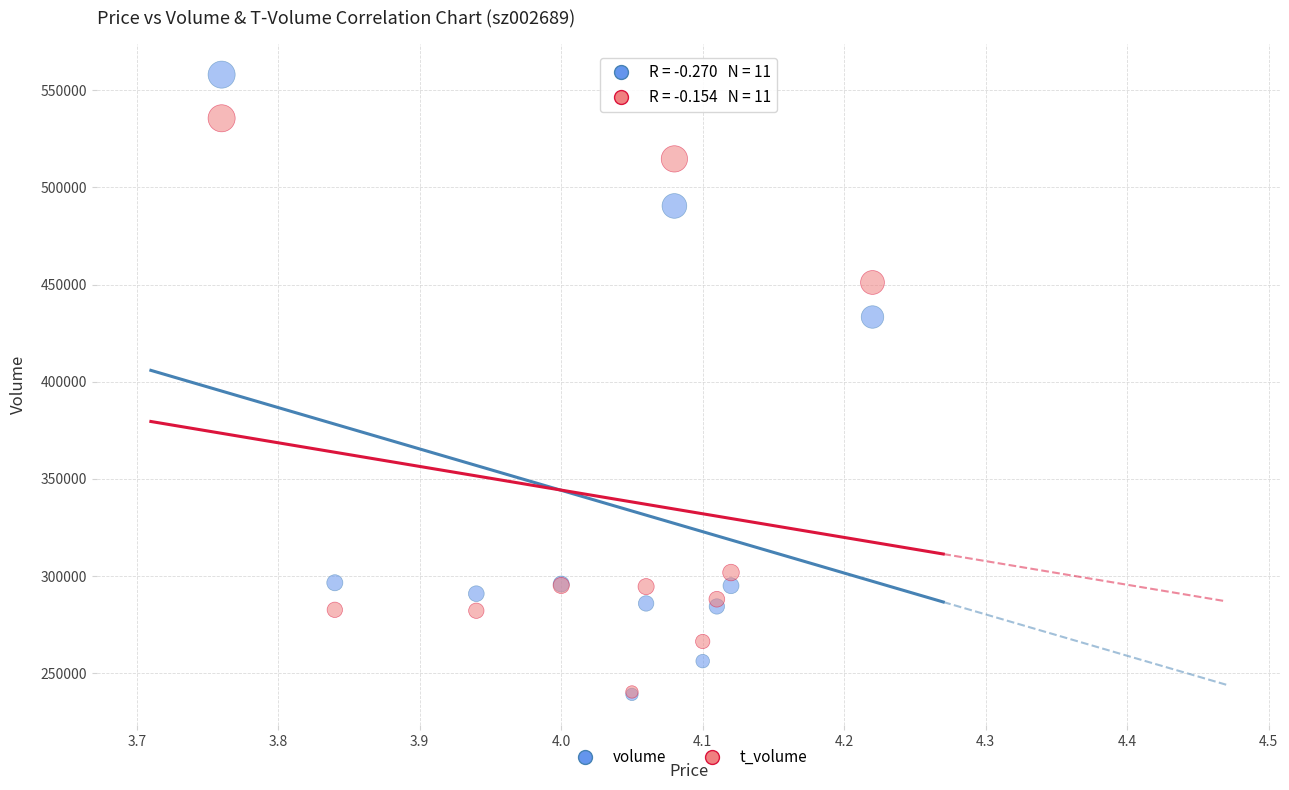

Across all series, what Y value is closest to 398586?

433324